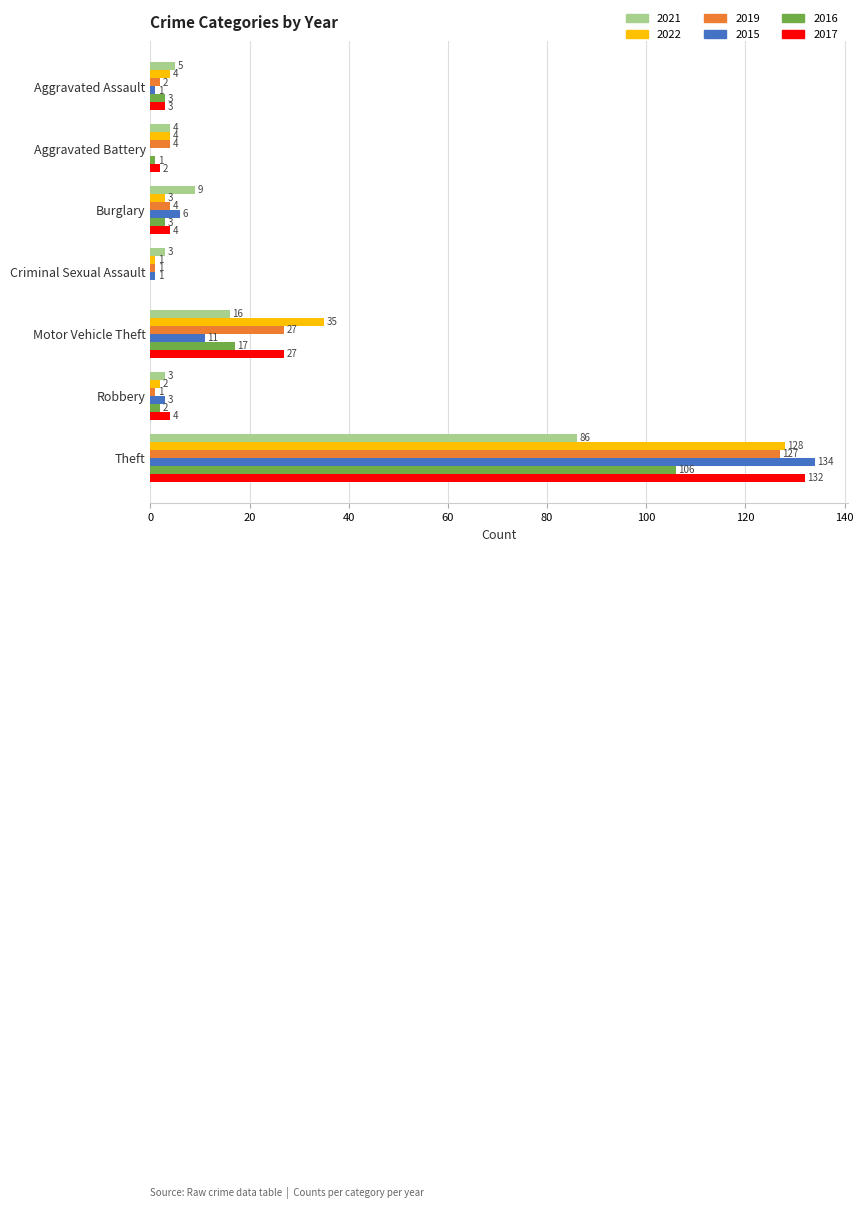

The value of 2019 at Theft is 212. True or false?

False